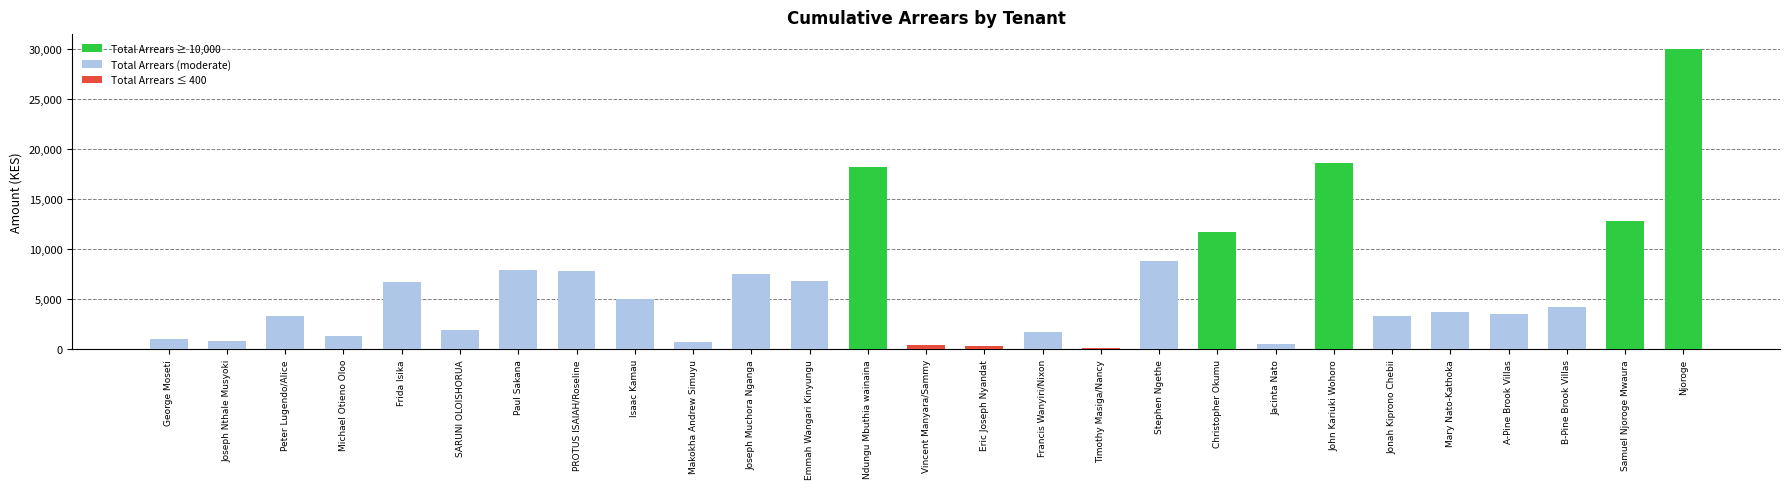

Approximately how many times larger is the value at Isaac Kamau compared to Jonah Kiprono Chebii?

1.5